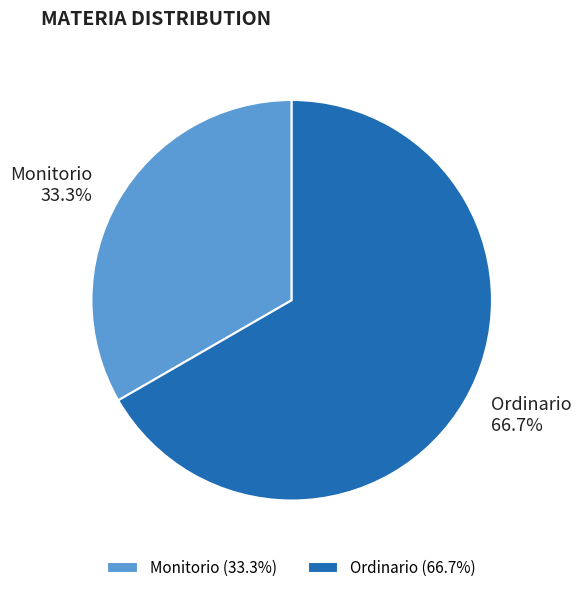

The Monitorio slice represents 33% of the pie. True or false?

True